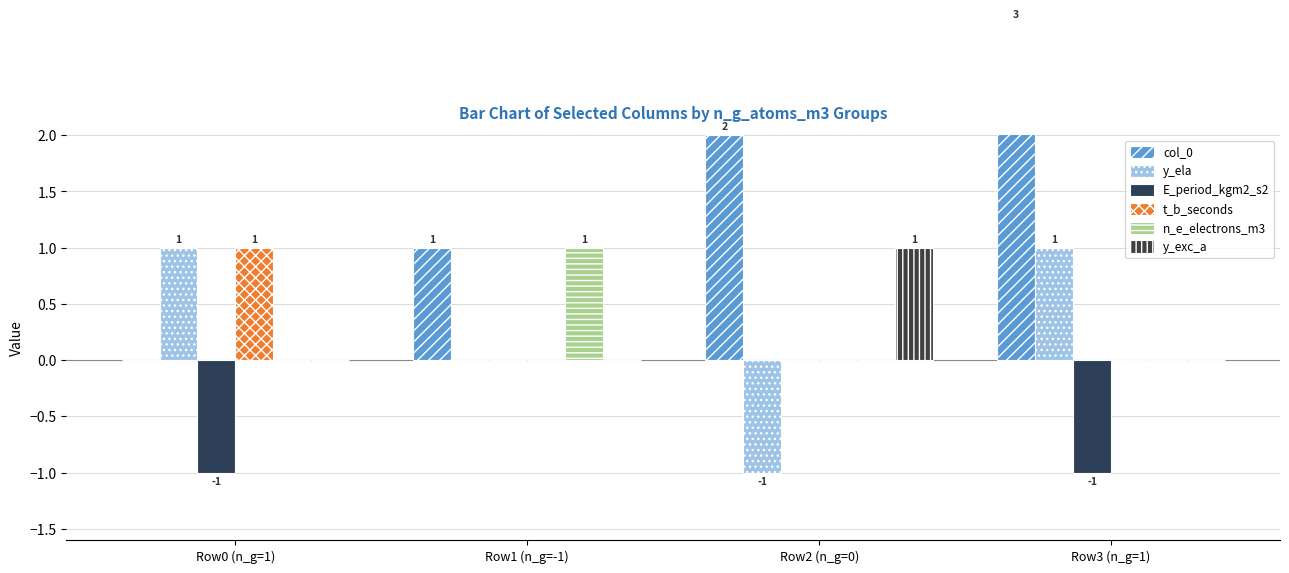

Is it true that E_period_kgm2_s2 equals -2 at Row0 (n_g=1)?

False